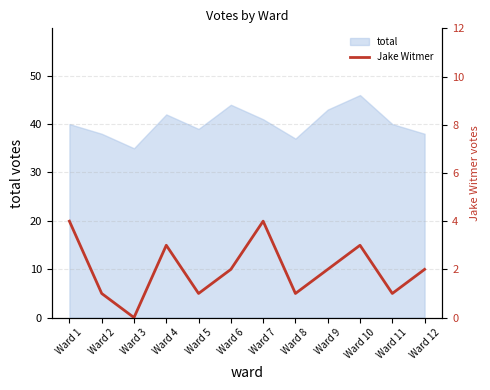

At which category does the data reach its first local peak?

Ward 4